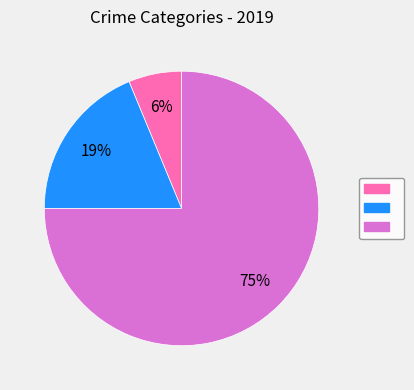

To the nearest percent, what is the average slice percentage?

33%